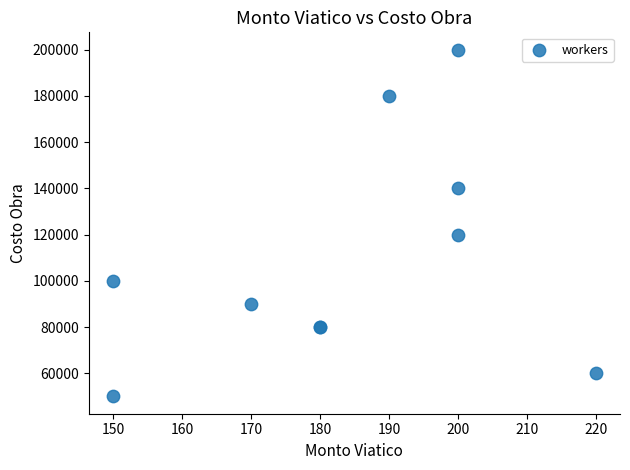

What Y value in the scatter plot is closest to 125000?

120000